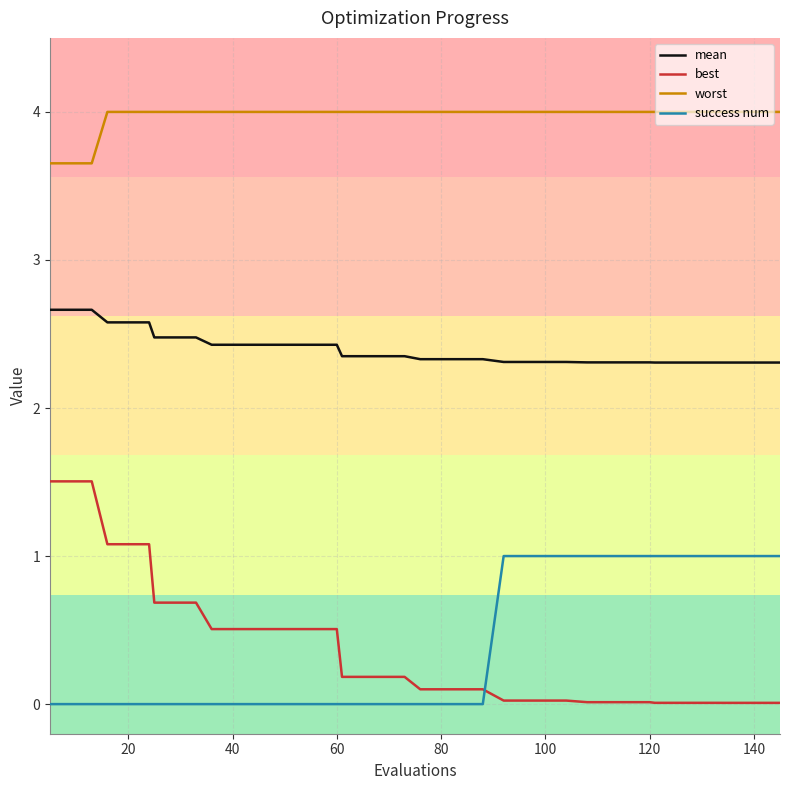

True or false: worst and success num intersect in this chart.

False